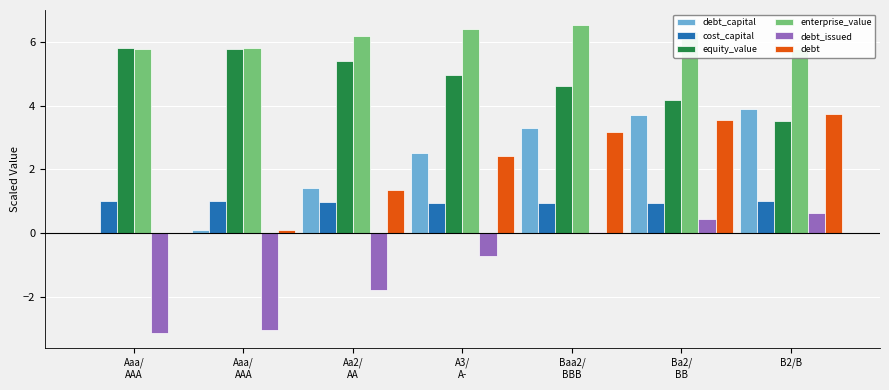

Rank the categories by debt_capital value from highest to lowest.

B2/B, Ba2/
BB, Baa2/
BBB, A3/
A-, Aa2/
AA, Aaa/
AAA, Aaa/
AAA